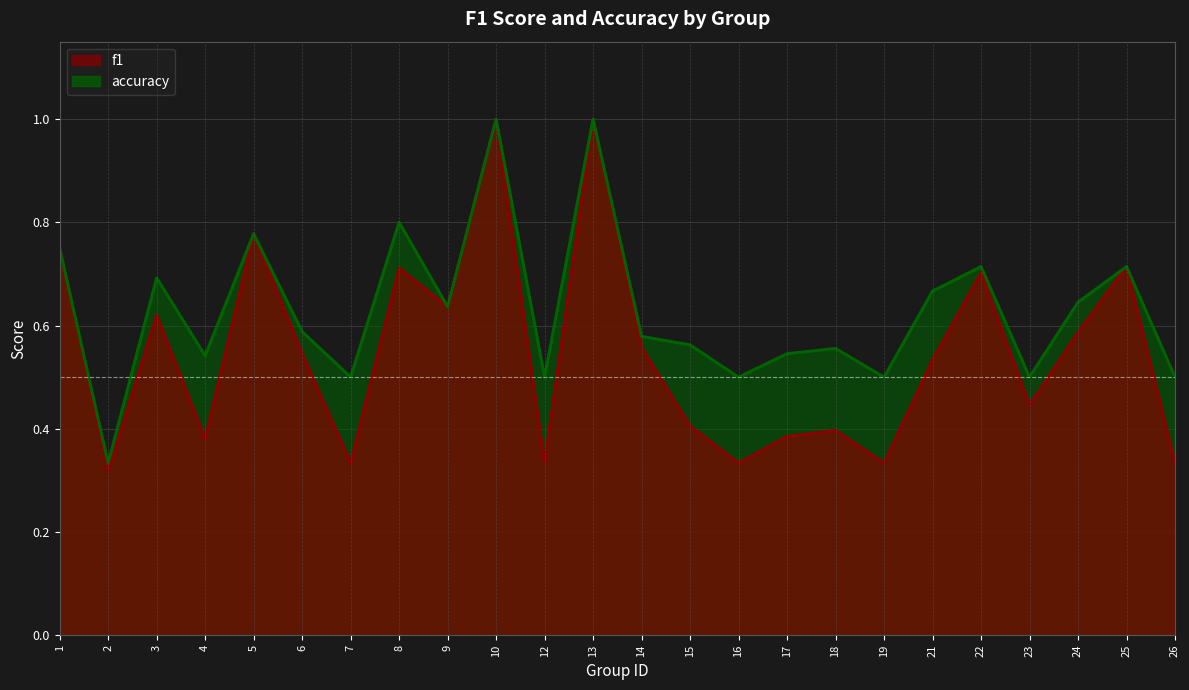

What are all the series names shown in the legend?

f1, accuracy